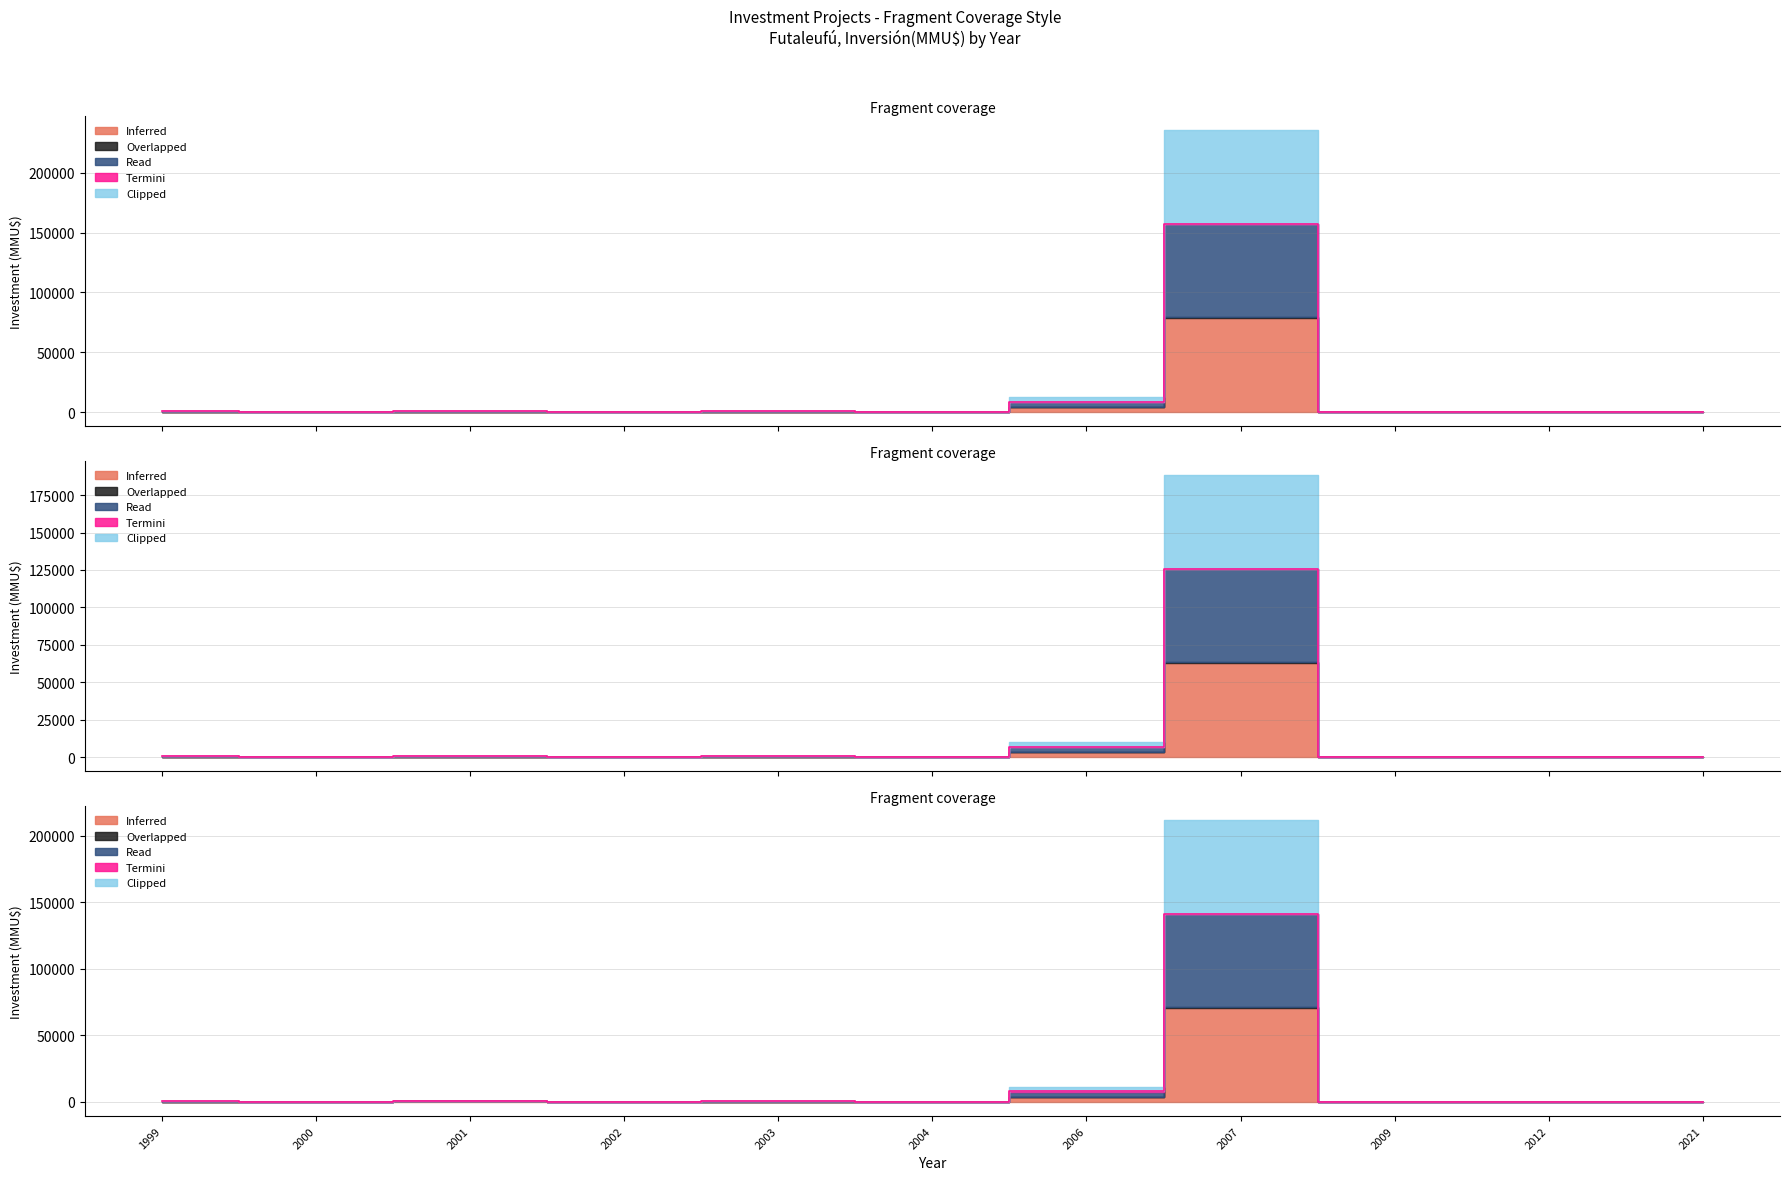

Where is the first local minimum for Read?

2000